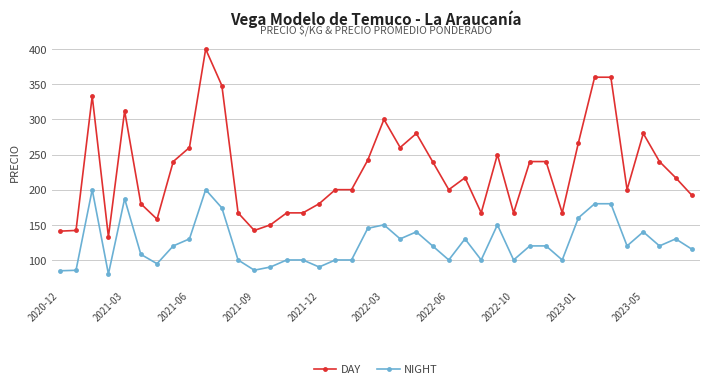

List the series in order of their peak value, highest first.

DAY, NIGHT